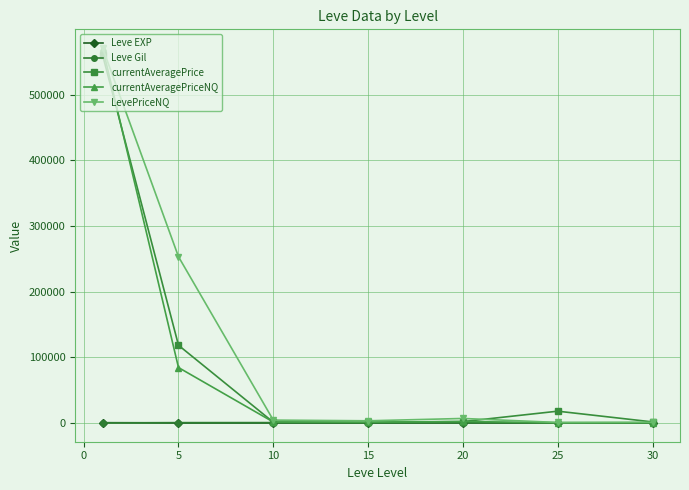

What is the maximum value shown in the chart?

571243.9